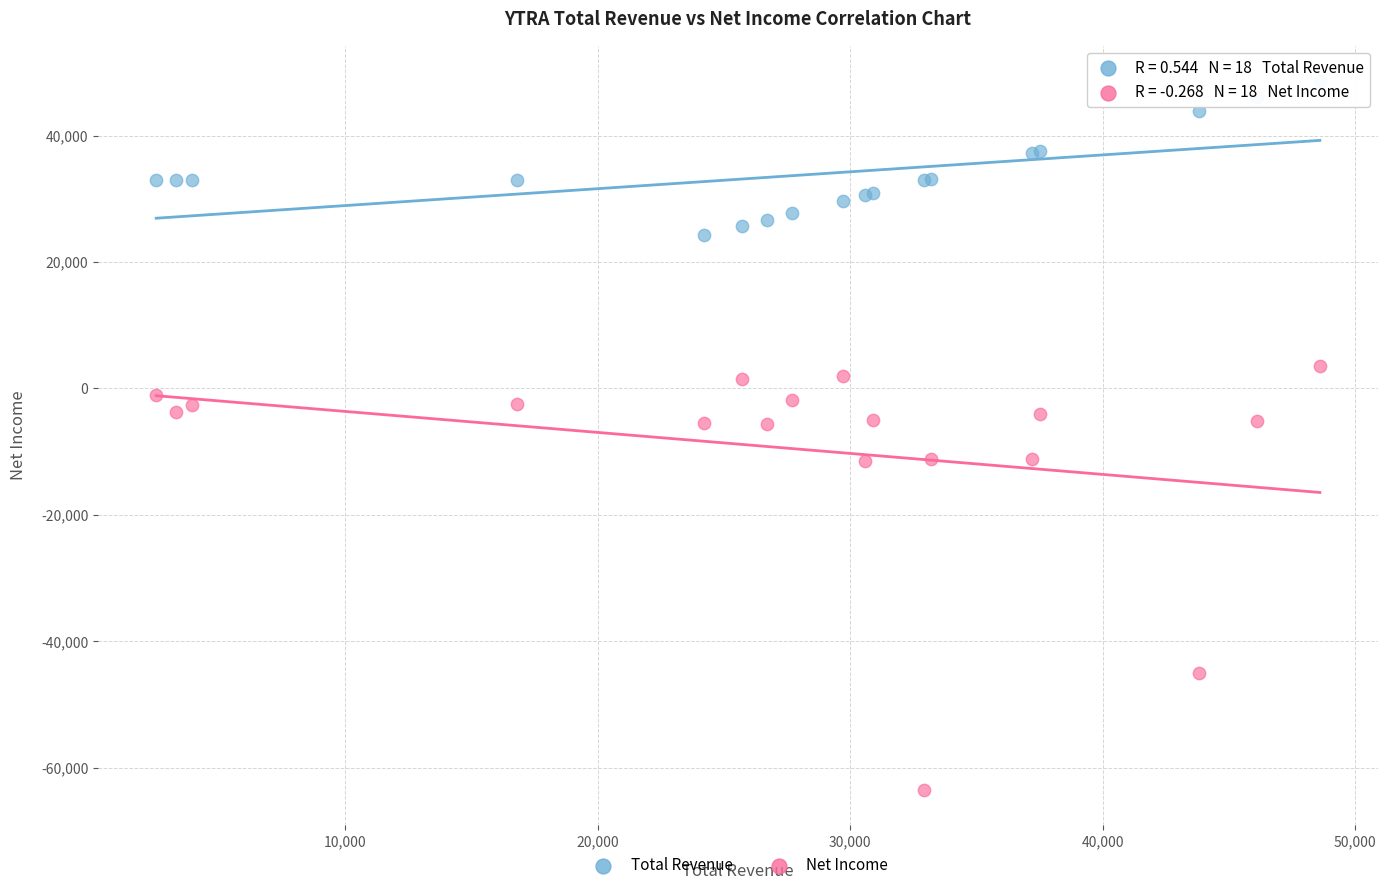

Which series reaches the maximum Y coordinate?

Total Revenue